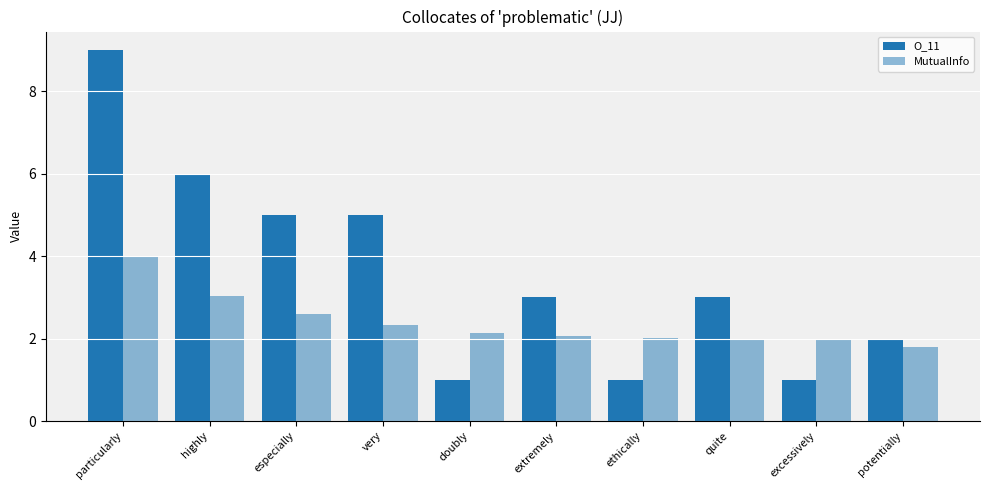

Count the number of categories in the chart.

10